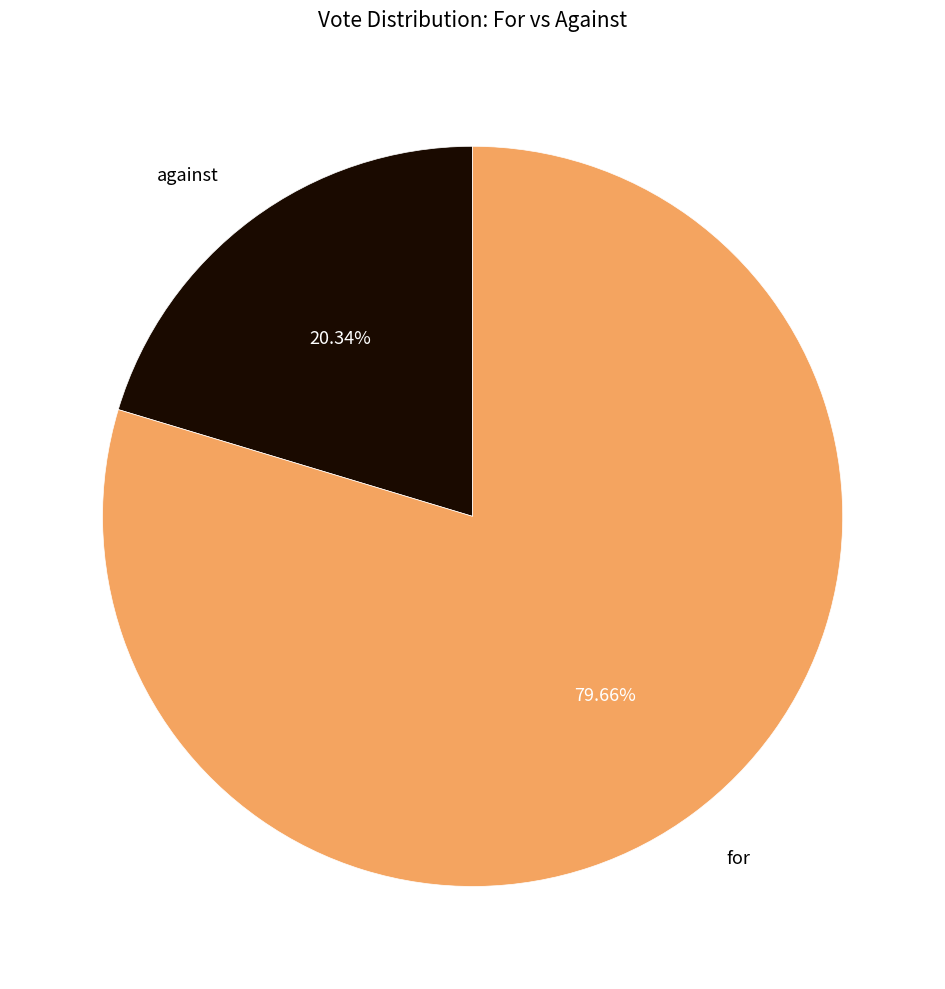

Between for and against, which is larger?

for